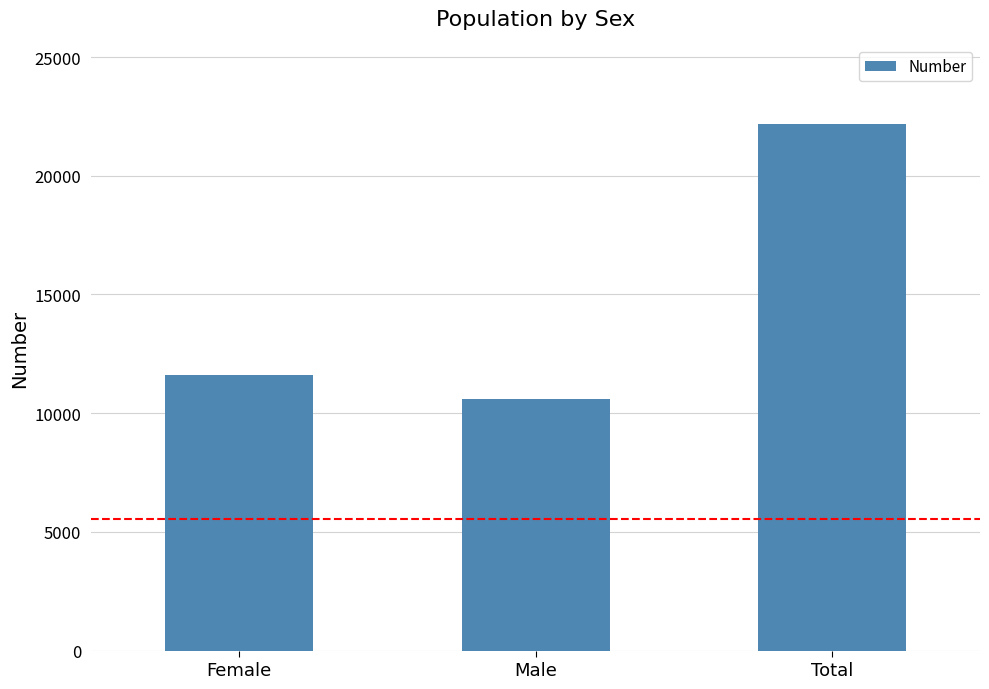

What is the change in value from Female to Male?

-1000